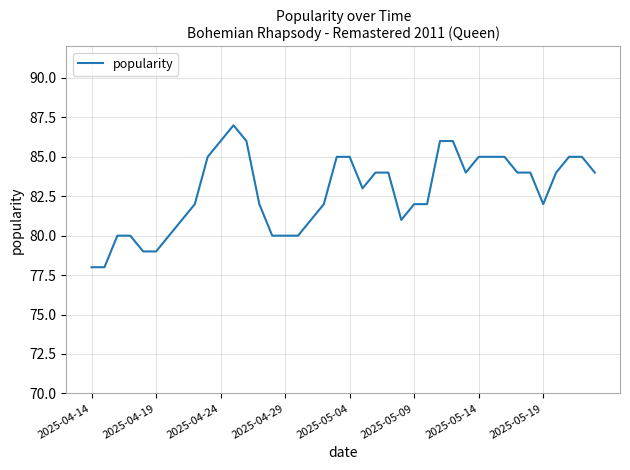

Does the chart display data point markers on the line(s)?

No